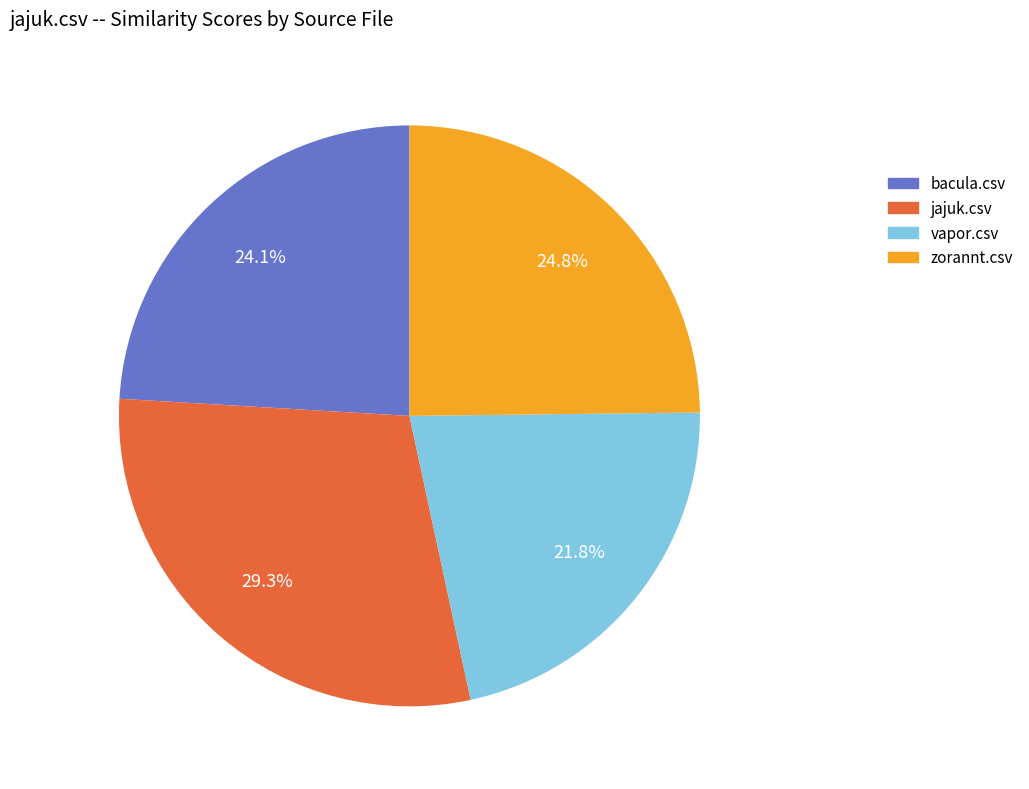

Which slice is the largest?

jajuk.csv